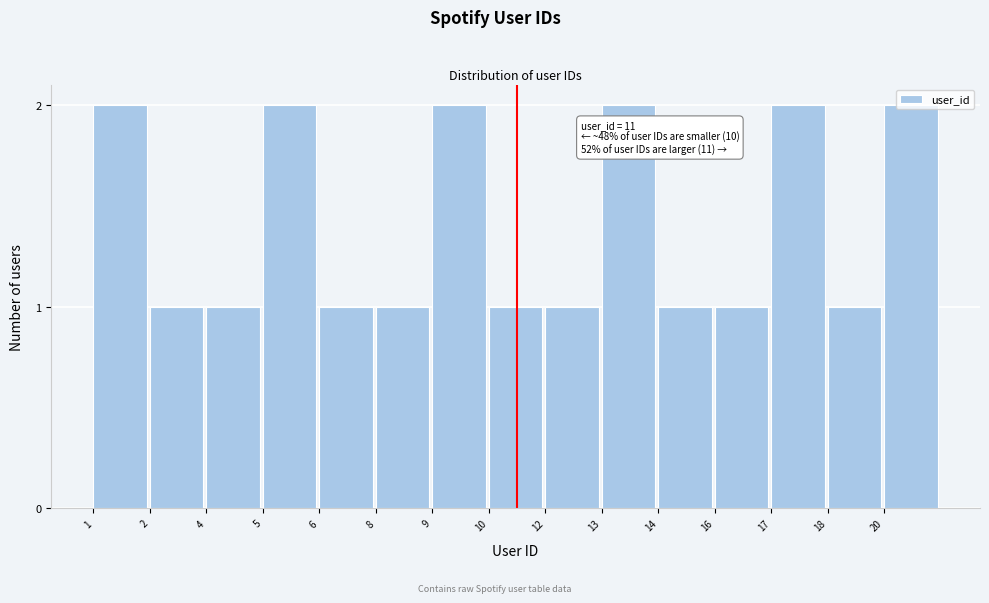

What is the sum of the values at 9 and 6?

3